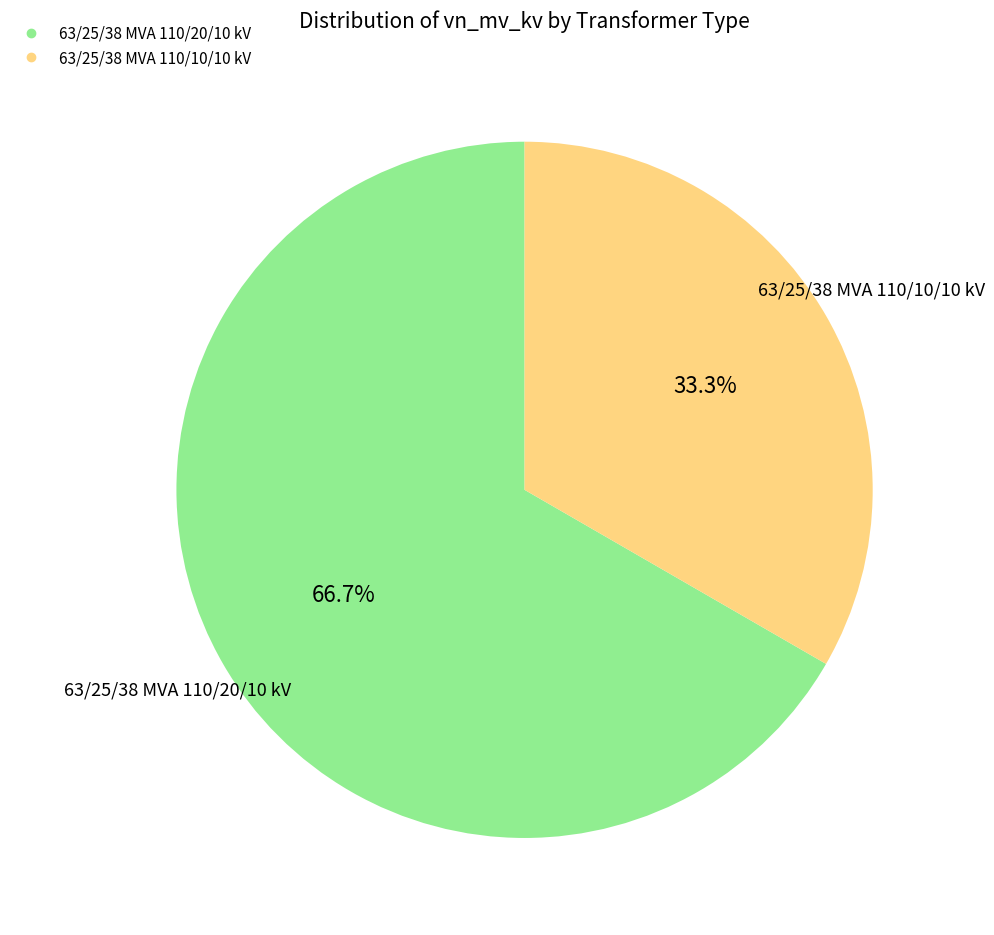

To the nearest percent, what is the difference between the largest and smallest slice percentages?

33%